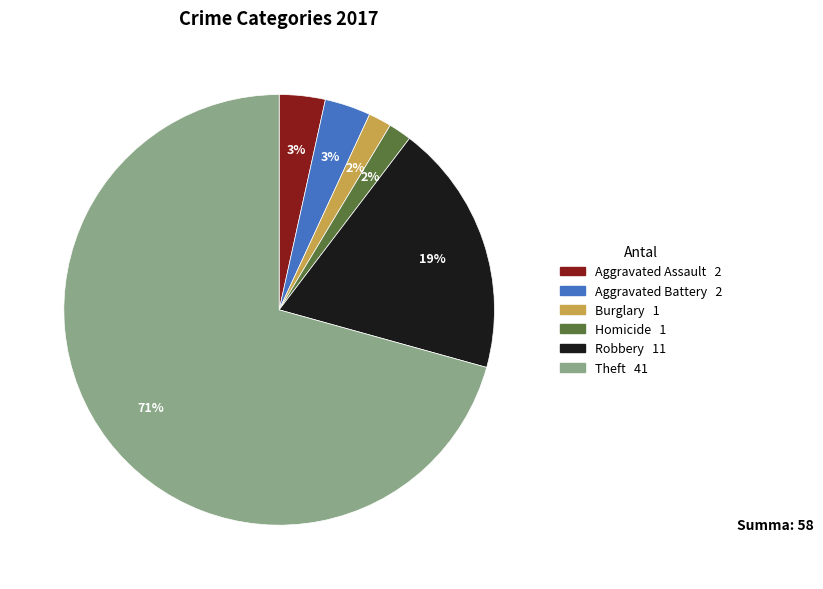

Is there a majority slice in this chart?

Yes